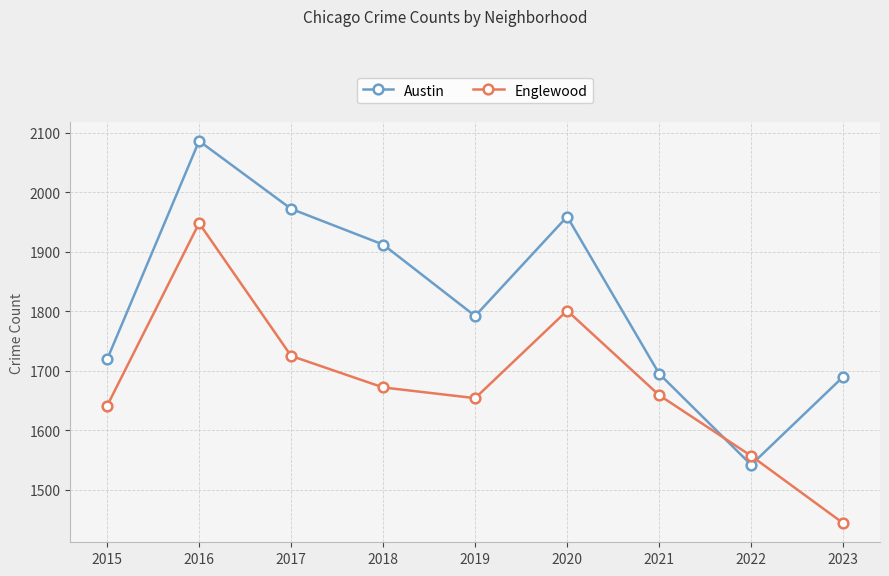

The Englewood series shows 1654 at 2019. True or false?

True